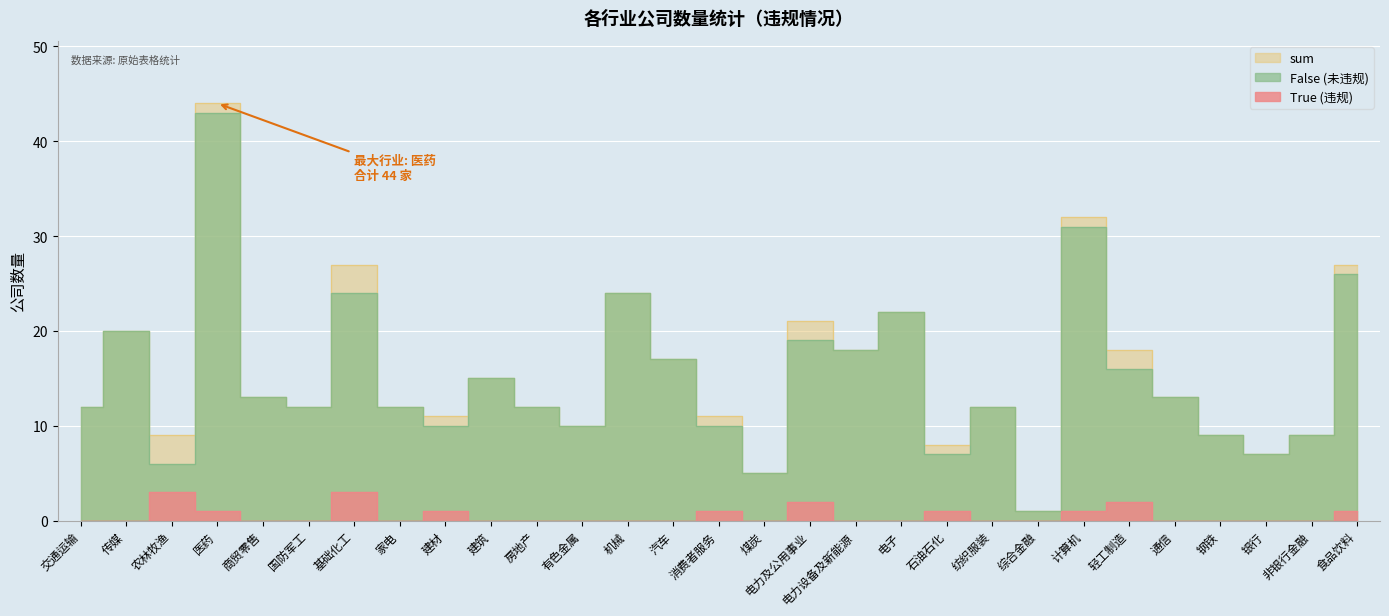

True or false: sum and True (违规) cross at least once.

False